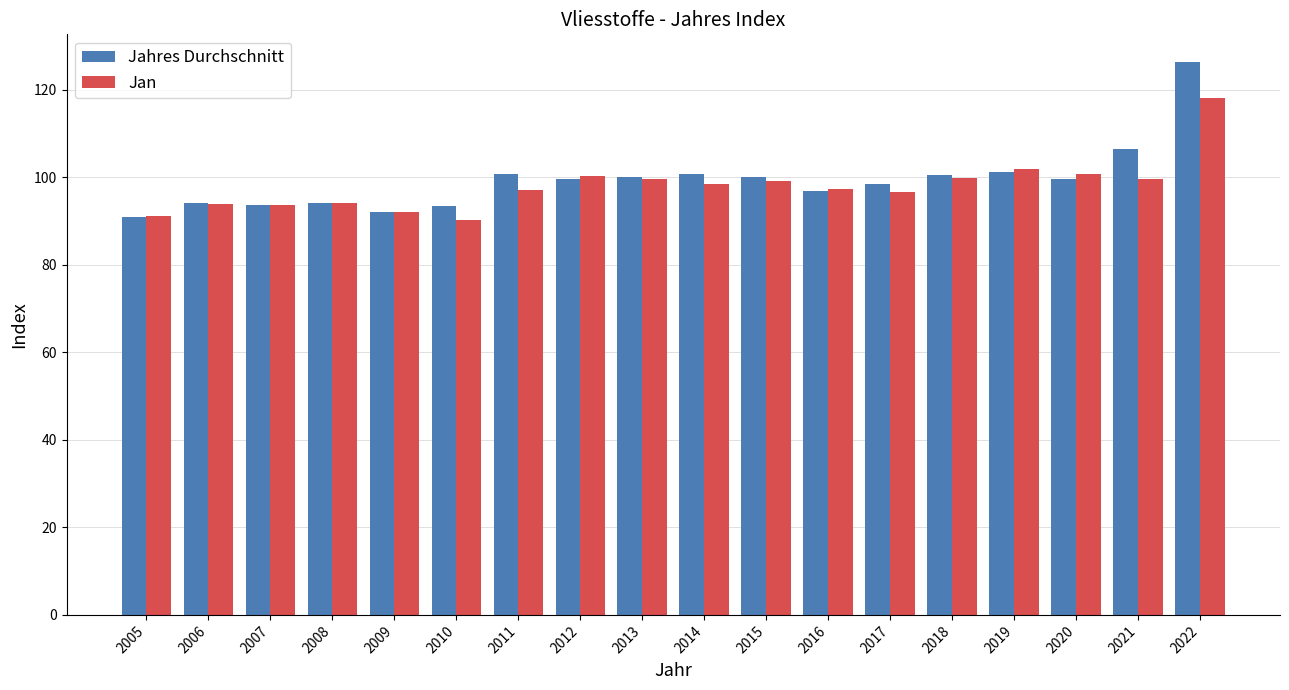

Does the chart contain any negative values?

No